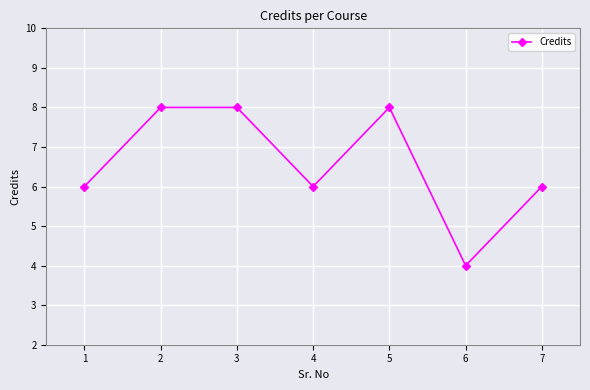

Reading left to right, extract all data points from this chart.

1=6	2=8	3=8	4=6	5=8	6=4	7=6